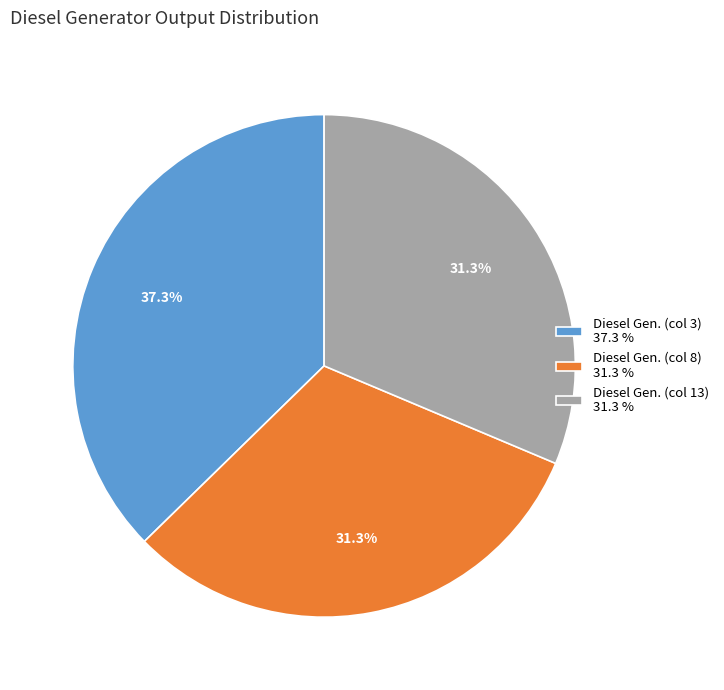

Is there a majority slice in this chart?

No